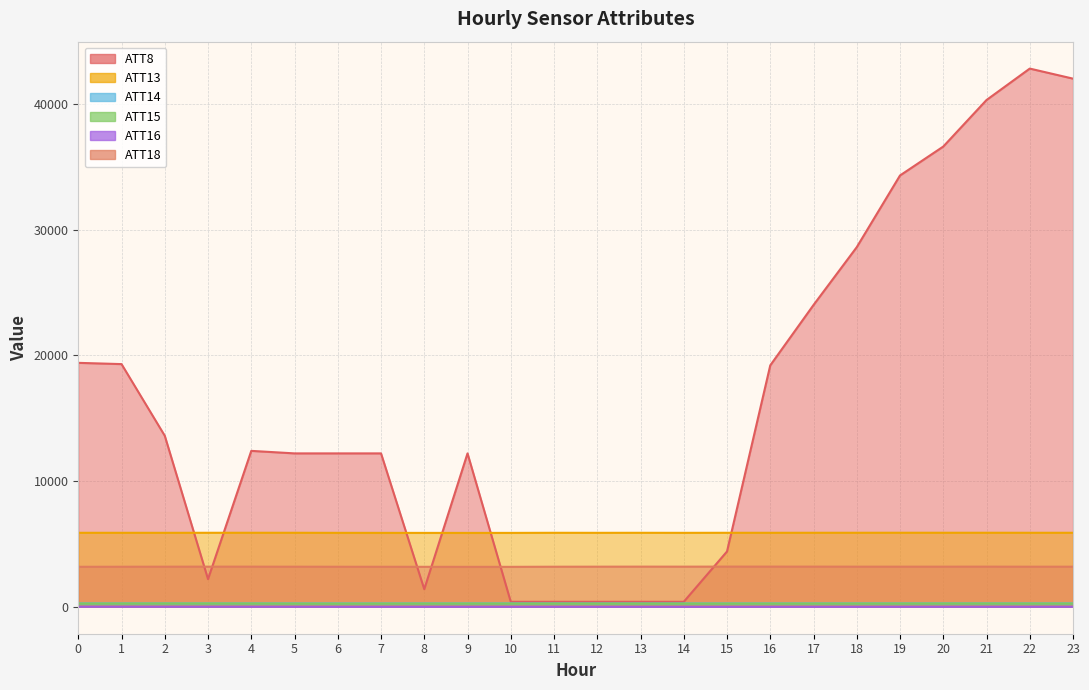

How many categories are shown in the chart?

24